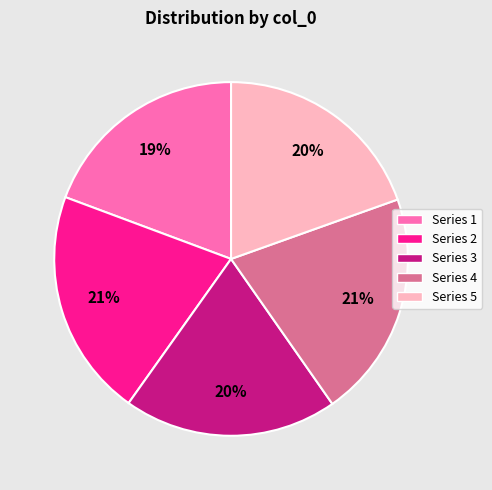

Combined, do Series 5 and Series 4 account for over 50%?

No